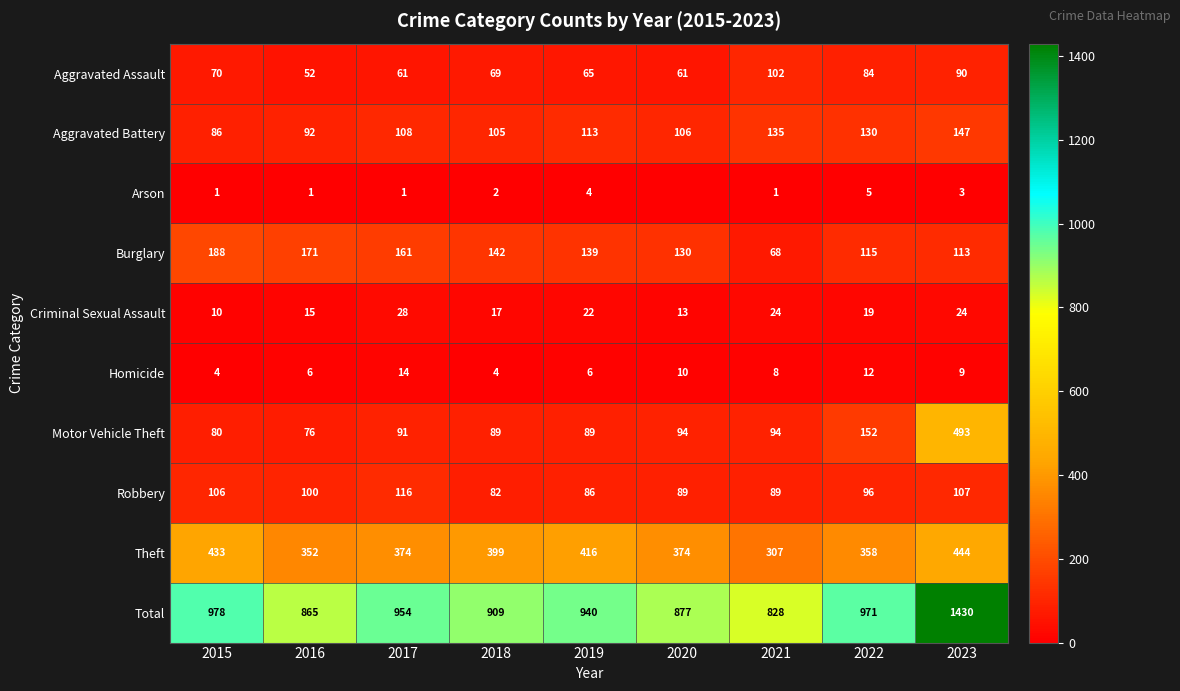

Is it true that Motor Vehicle Theft equals 493 at 2023?

True